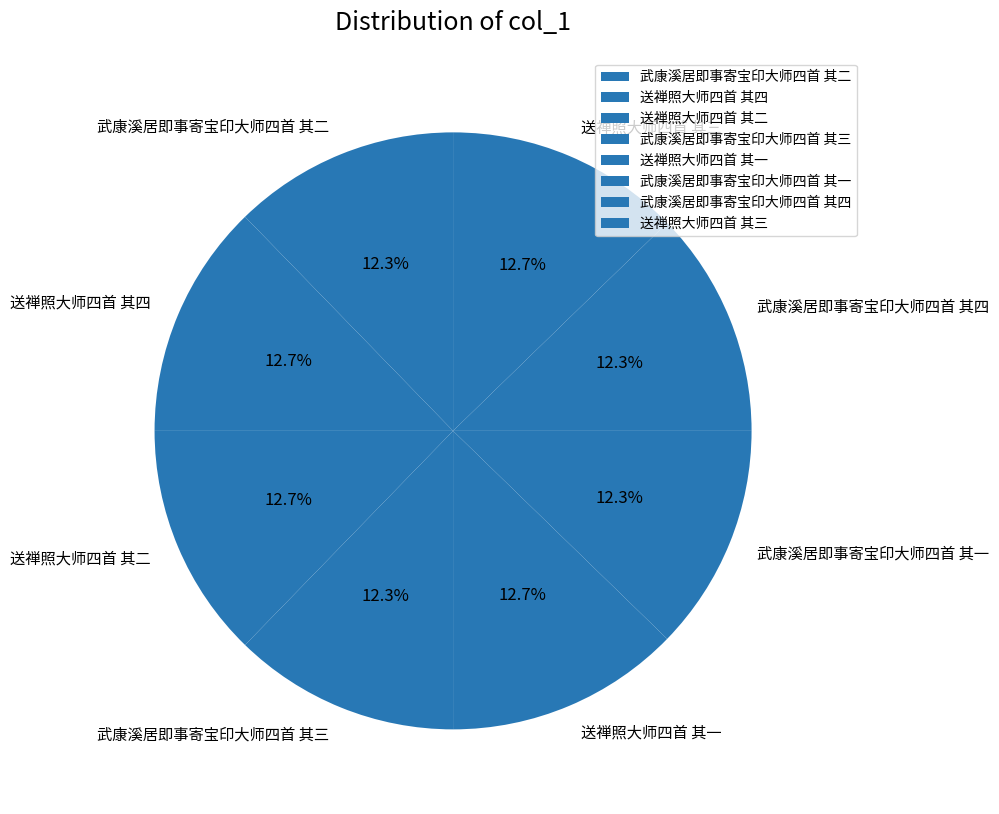

Is it true that 武康溪居即事寄宝印大师四首 其三 is 12% of the pie?

True